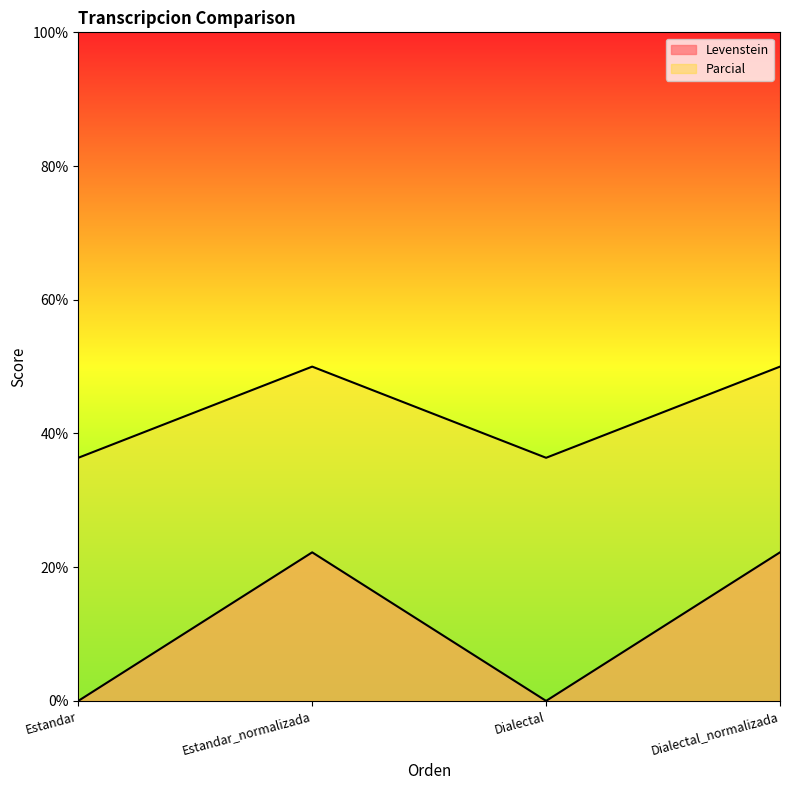

Which category has the highest value in the Levenstein series?

Estandar_normalizada